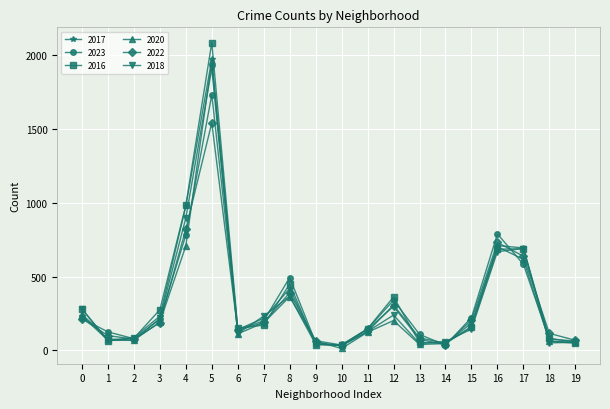

The value of 2018 at 3 is 60. True or false?

False